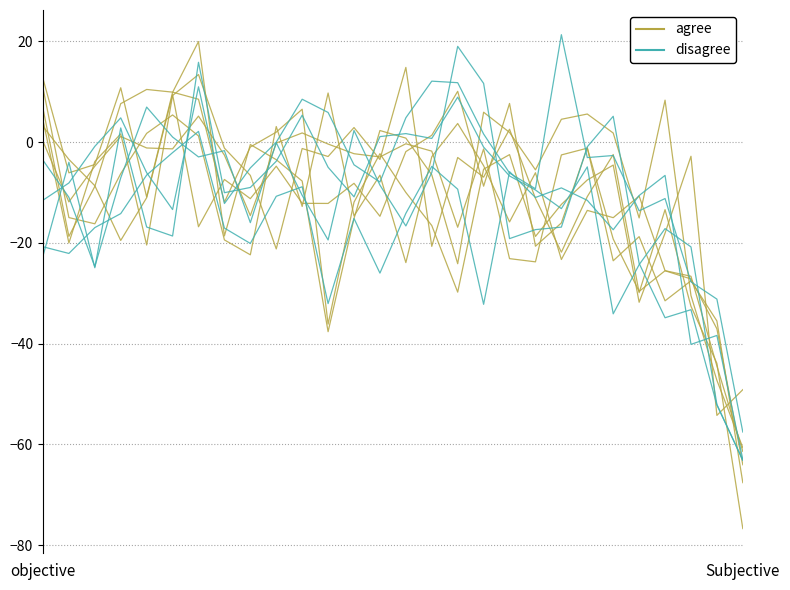

How many interior local valleys does the agree series have?

7